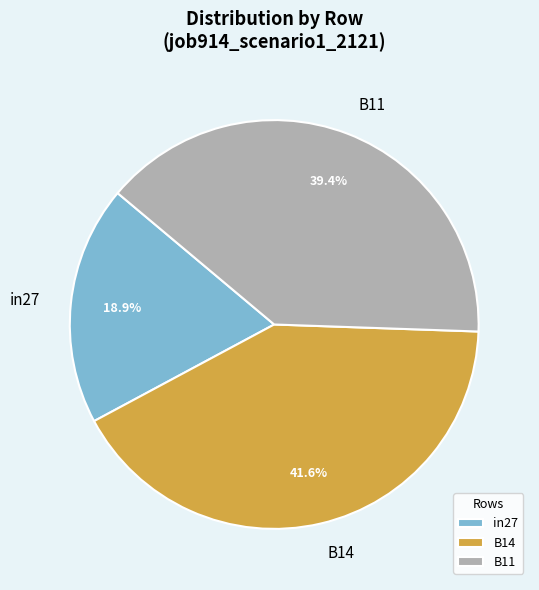

To the nearest percent, what is the difference between the in27 and B14 slice percentages?

23%